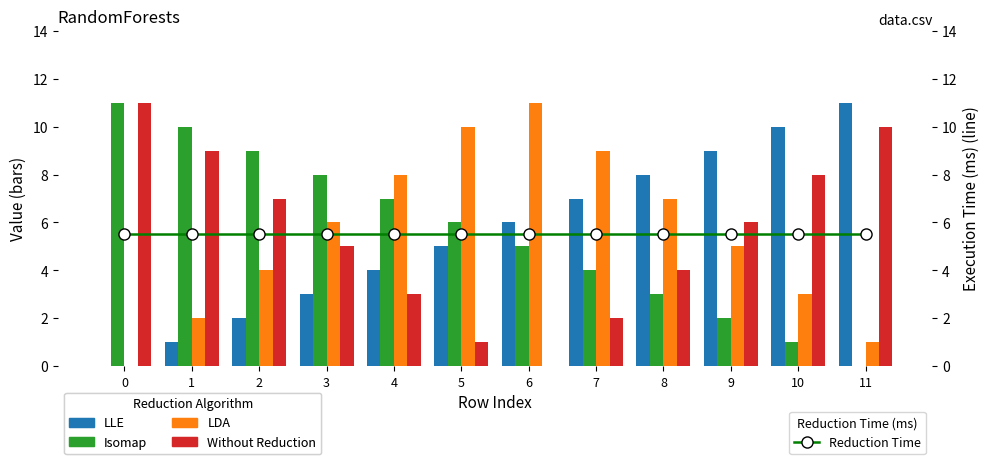

How many data points does each series have?

12